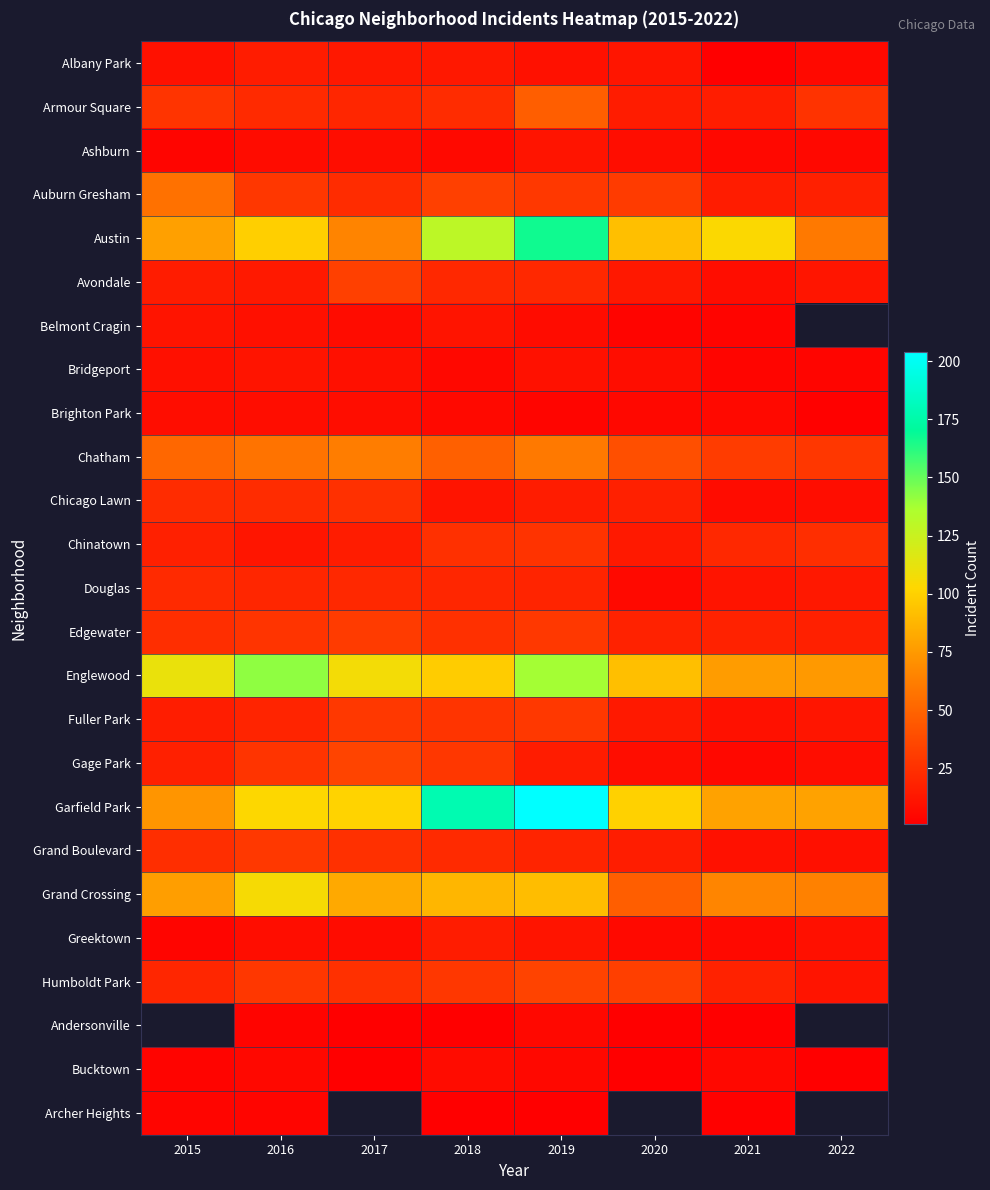

What is the sum of all Albany Park values?

80.0